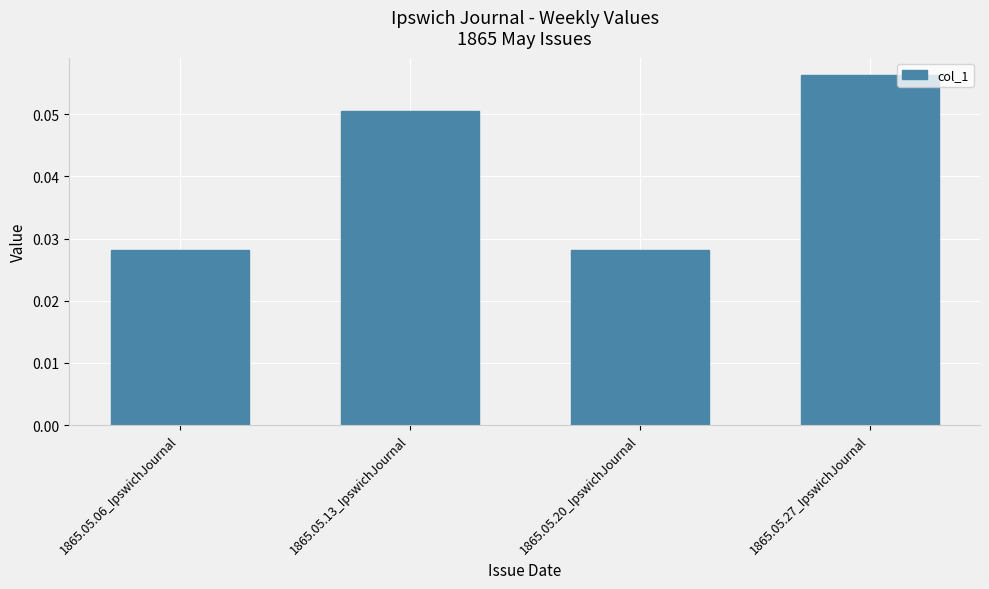

What is the label of the 3rd bar from the right?

1865.05.13_IpswichJournal